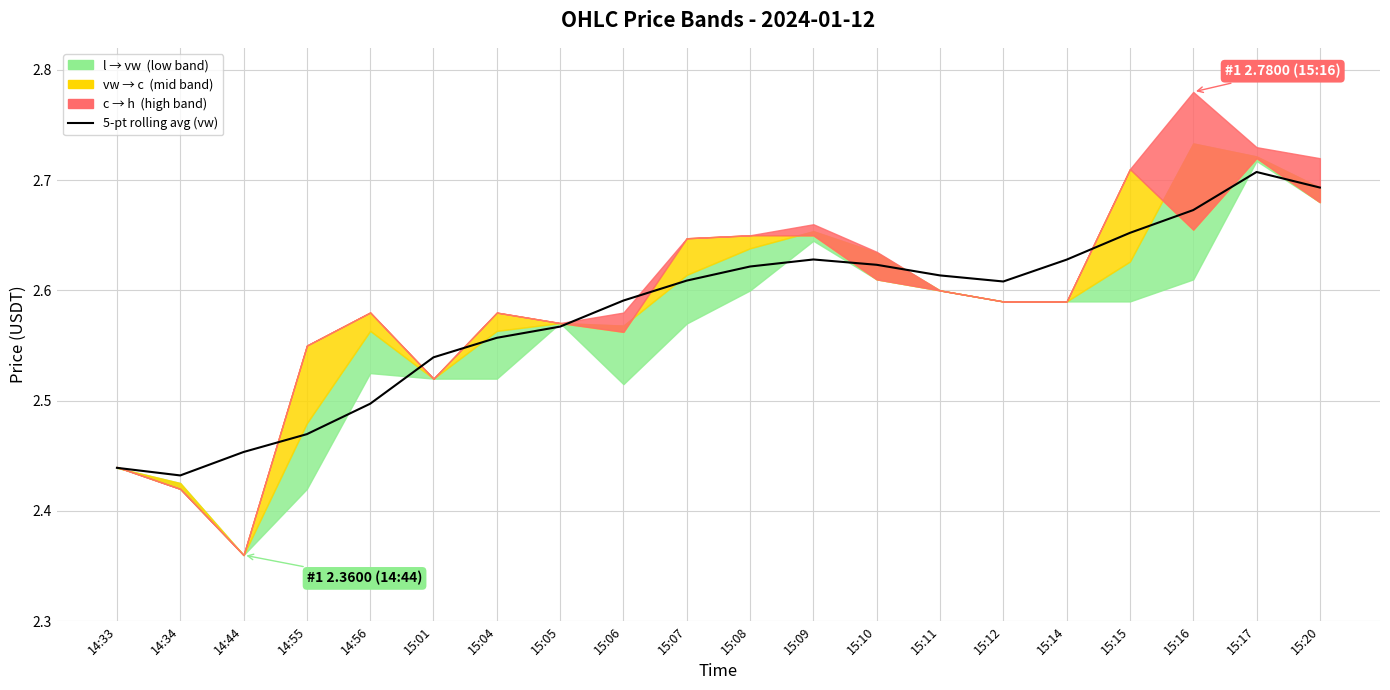

Reading left to right, list all the values displayed in this chart.

2.4	2.4	2.5	2.5	2.5	2.5	2.6	2.6	2.6	2.6	2.6	2.6	2.6	2.6	2.6	2.6	2.7	2.7	2.7	2.7